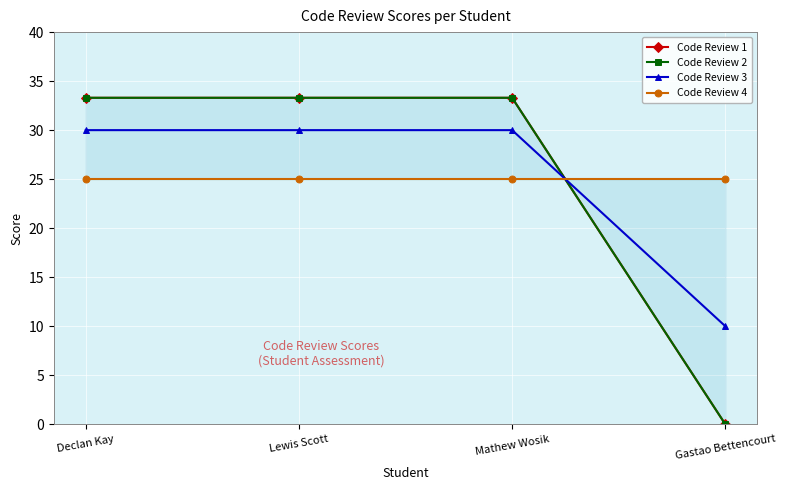

True or false: Code Review 1 has more than 2 points higher than both neighbors.

False